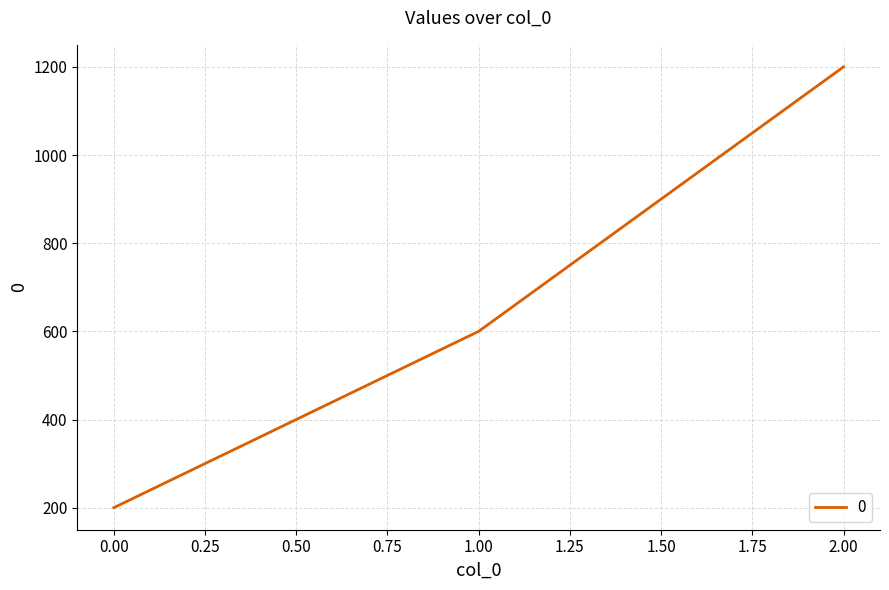

Reading right to left, list all the values displayed in this chart.

1200	600	200